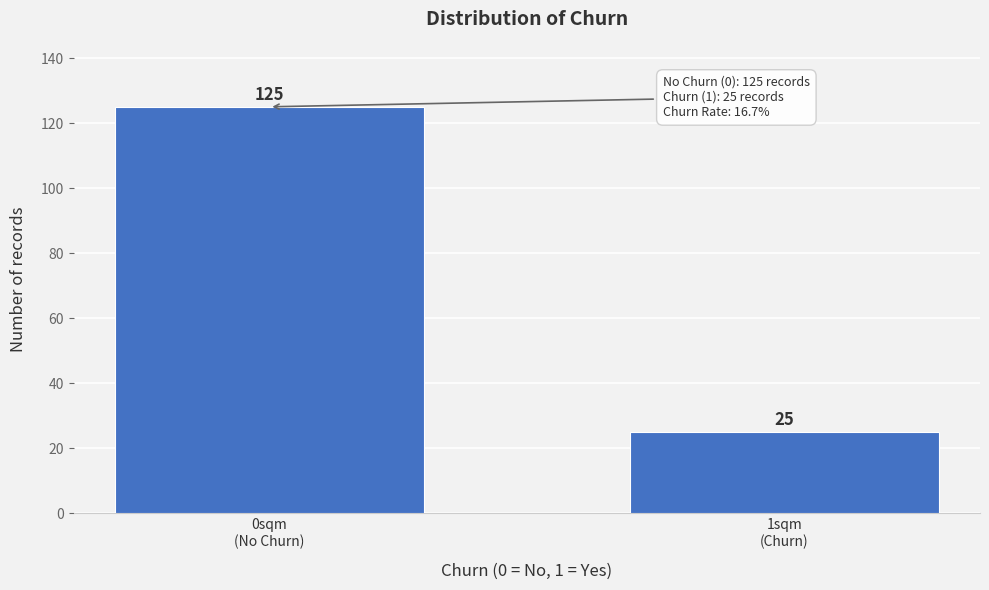

Reading left to right, transcribe all the data shown in this chart.

125	25